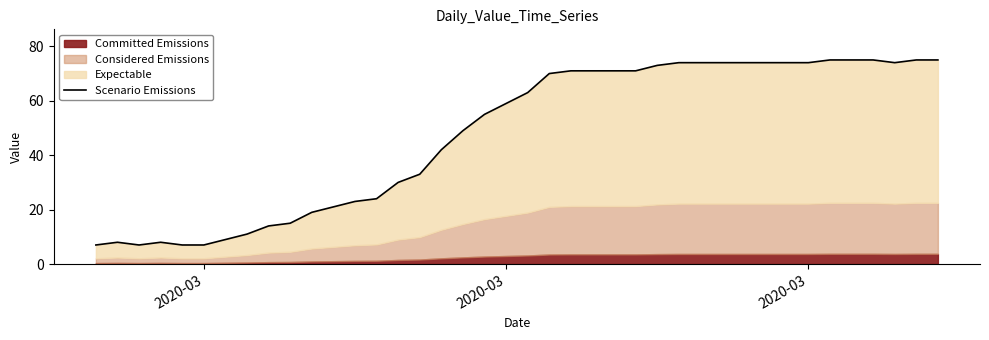

What is the greatest value displayed?

75